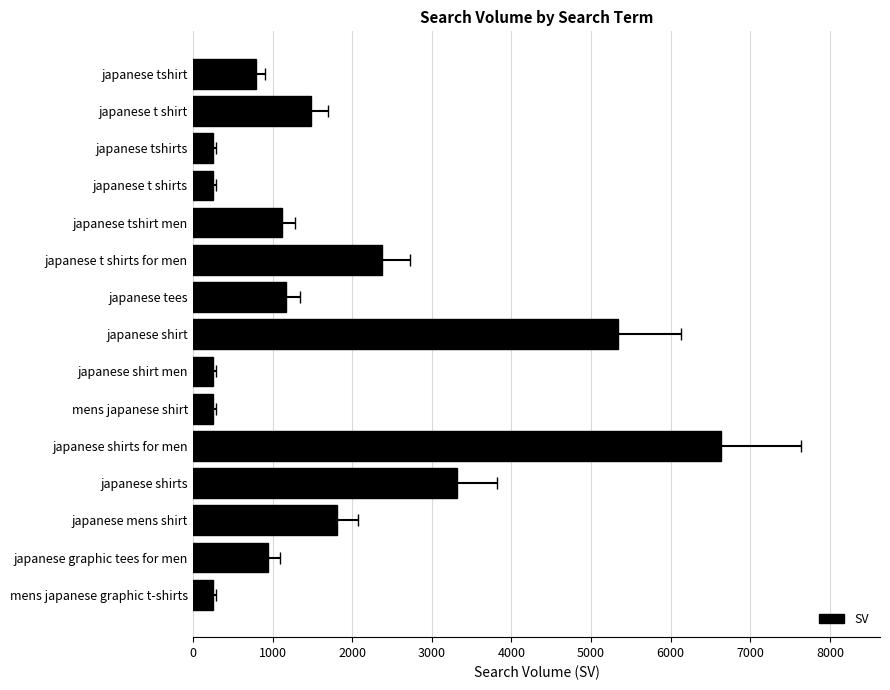

Reading left to right, what are all the values shown in this chart?

786	1476	250	250	1118	2375	1165	5334	250	250	6637	3316	1807	948	250